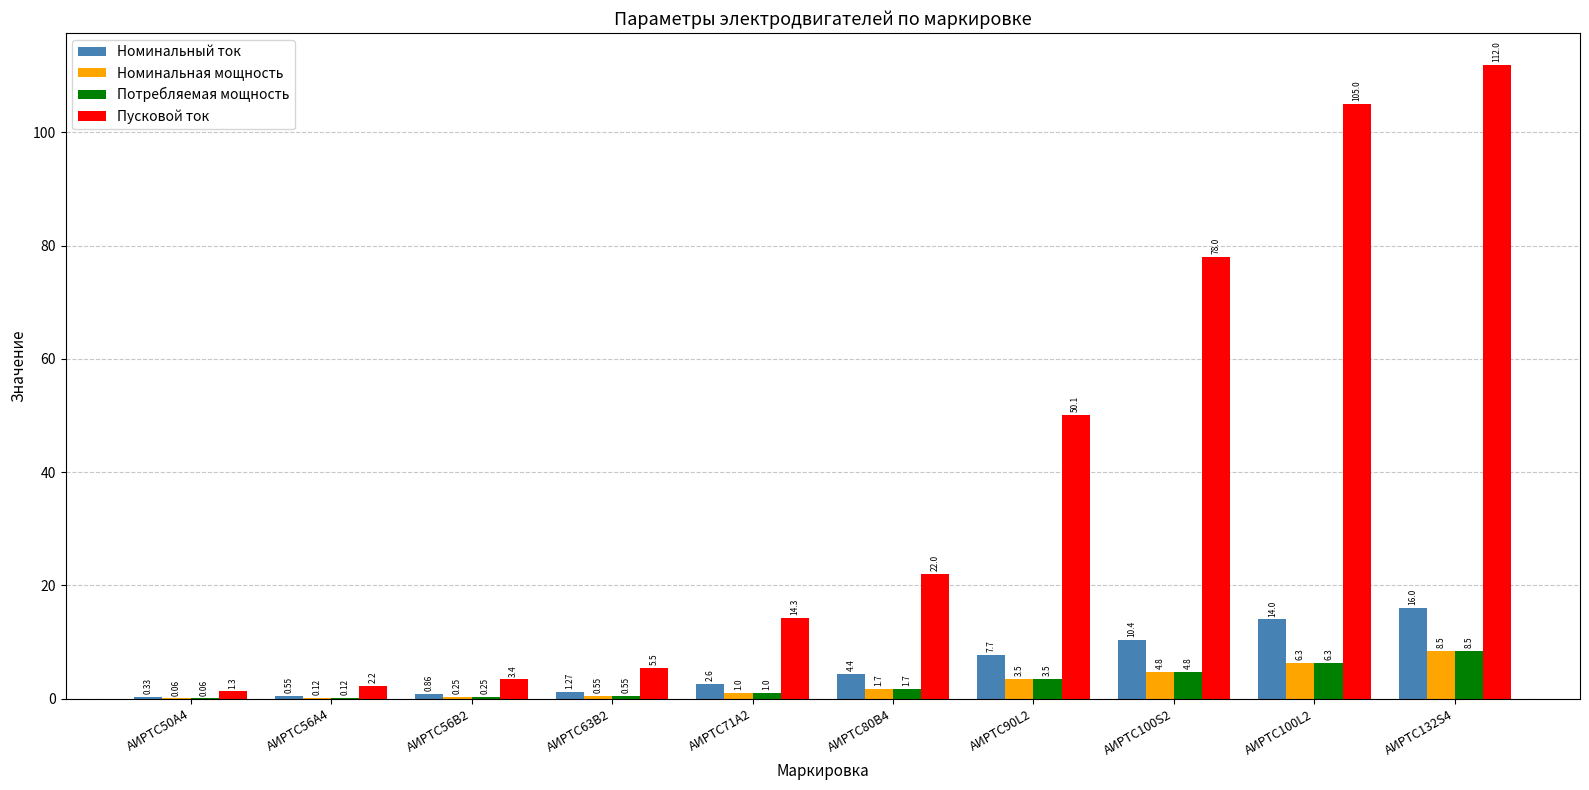

At which category is the sum across all series the highest?

АИРТС132S4